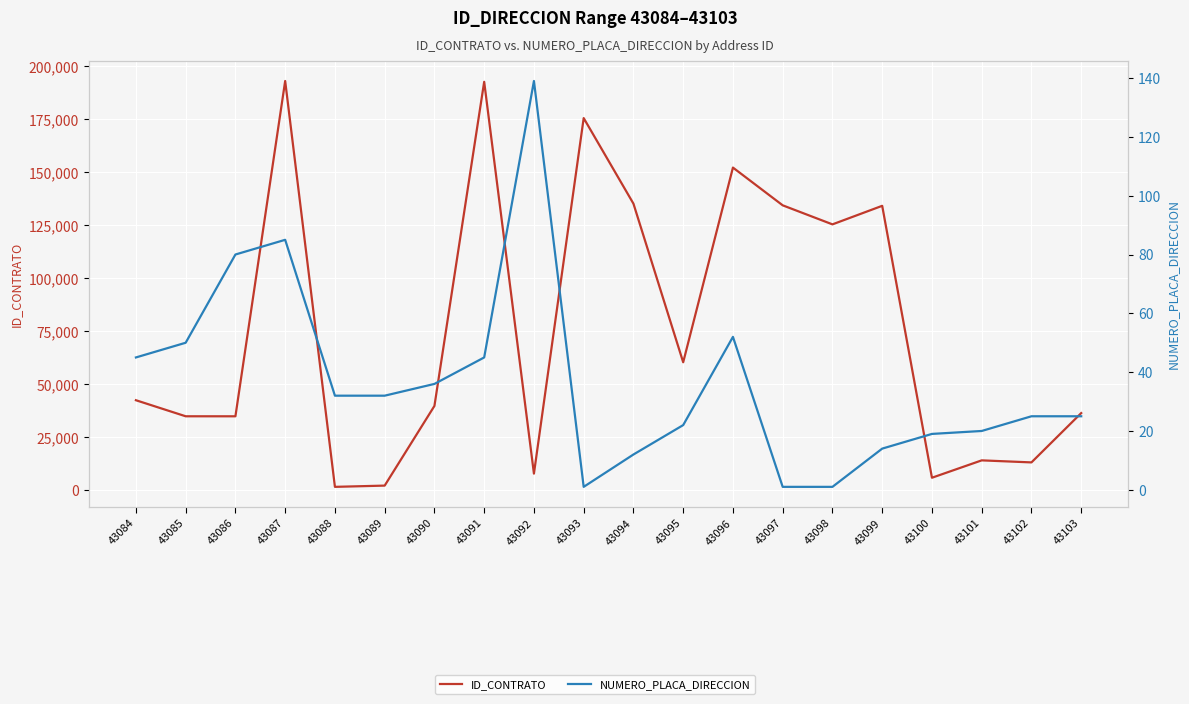

What is the sum of the NUMERO_PLACA_DIRECCION values at 43097 and 43091?

46